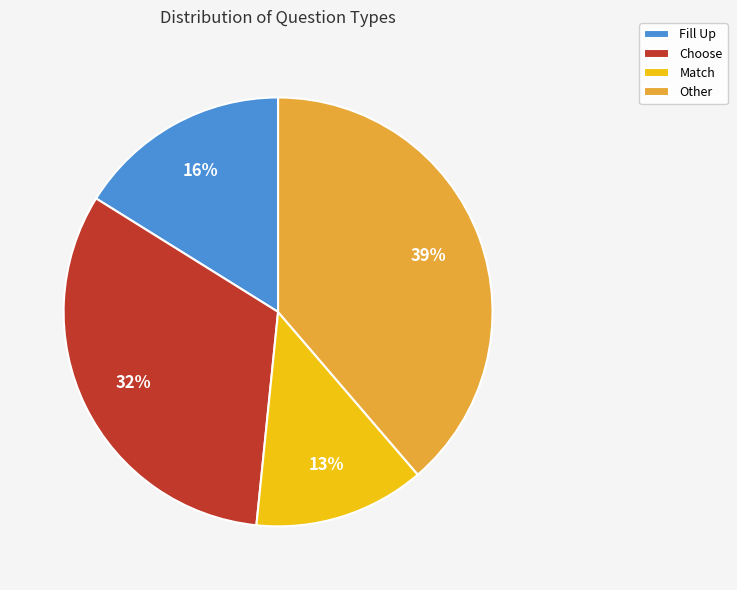

Does Match represent more than half of the total?

No